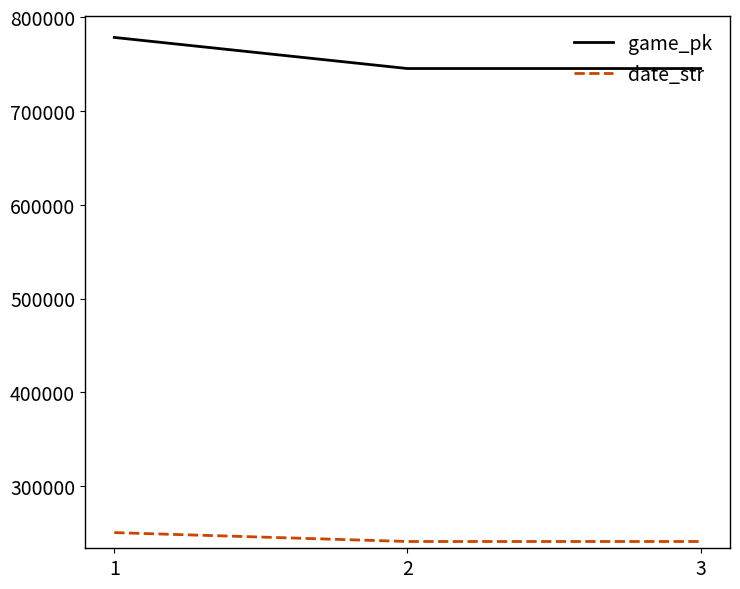

How many values in the game_pk series are below 745282?

1